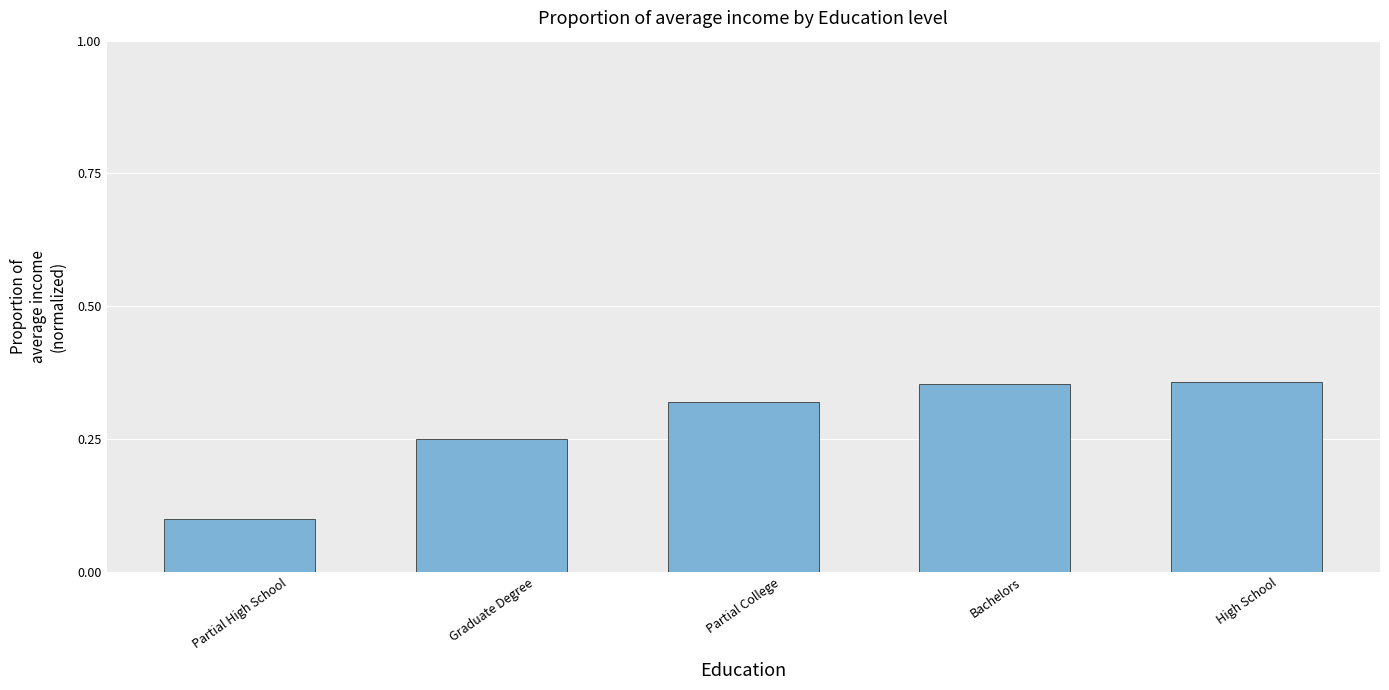

At which category does the chart reach its minimum across all series?

Partial High School